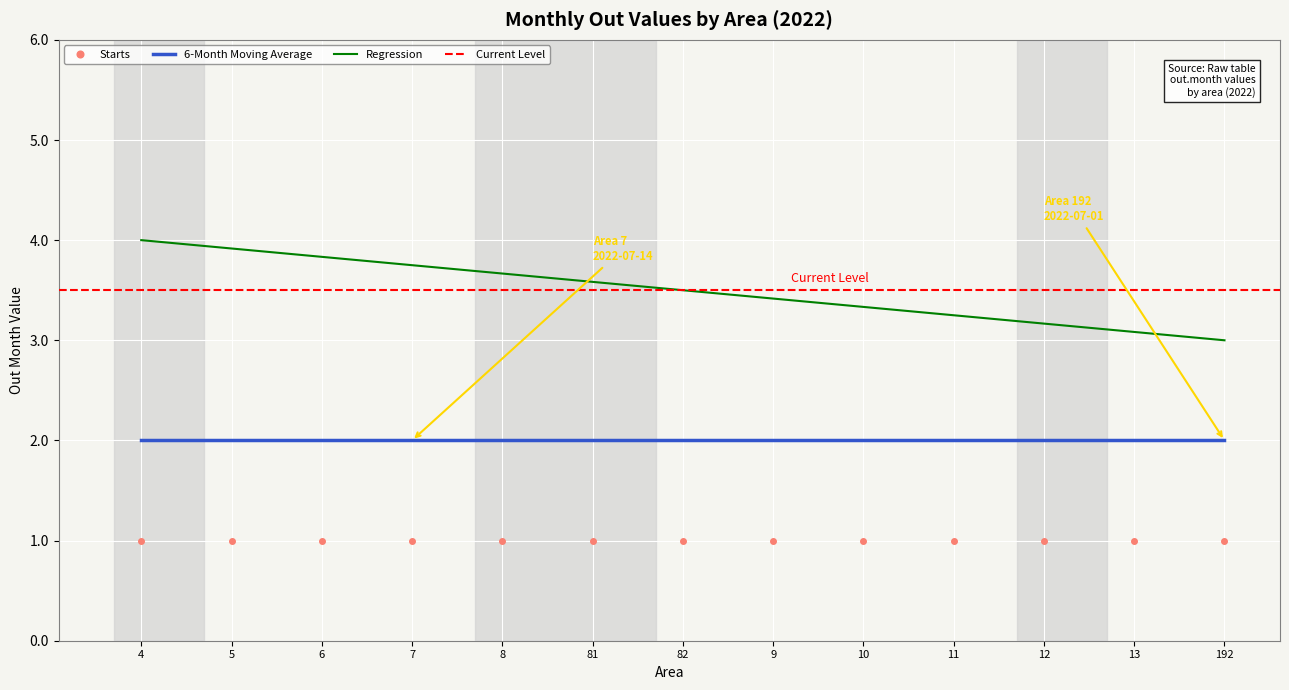

The value of 6-Month Moving Average at 5 is 2.0. True or false?

True